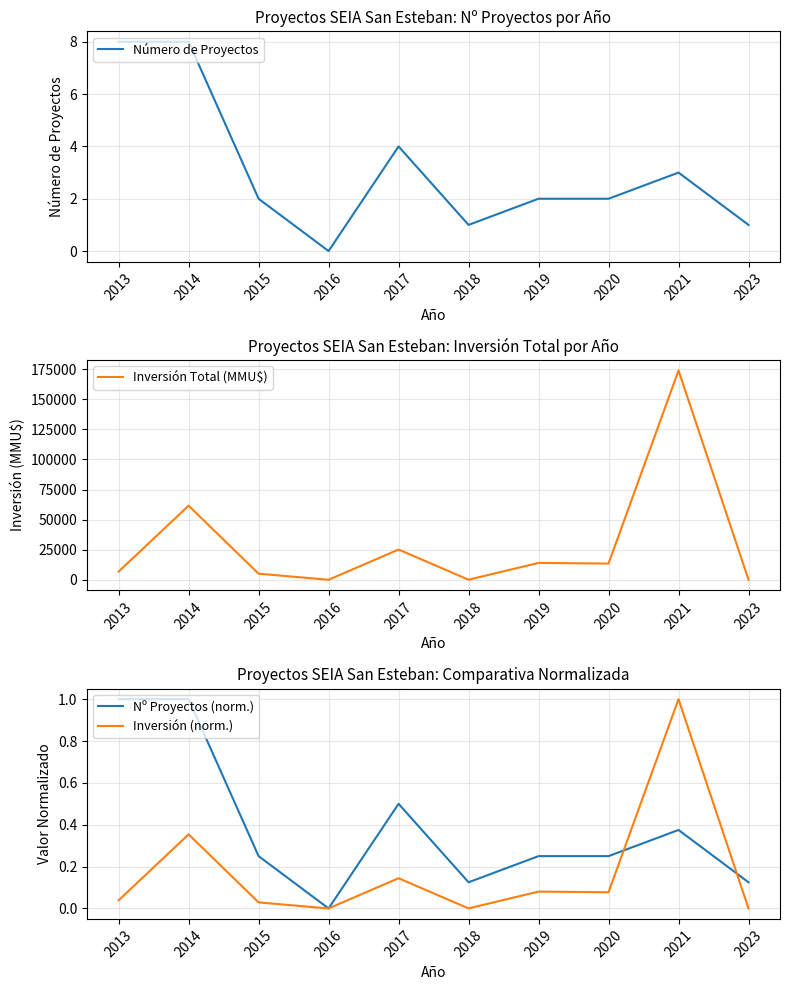

The value of Inversión Total (MMU$) at 2013 is 6756.0. True or false?

True